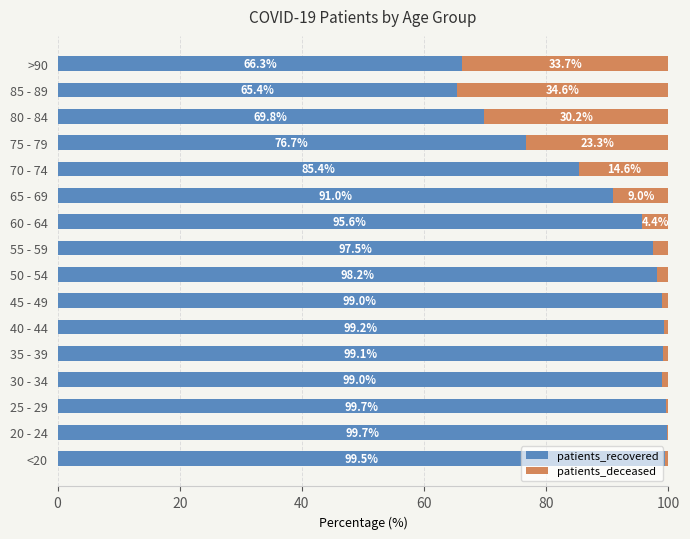

What is the highest value of the patients_recovered series?

99.7